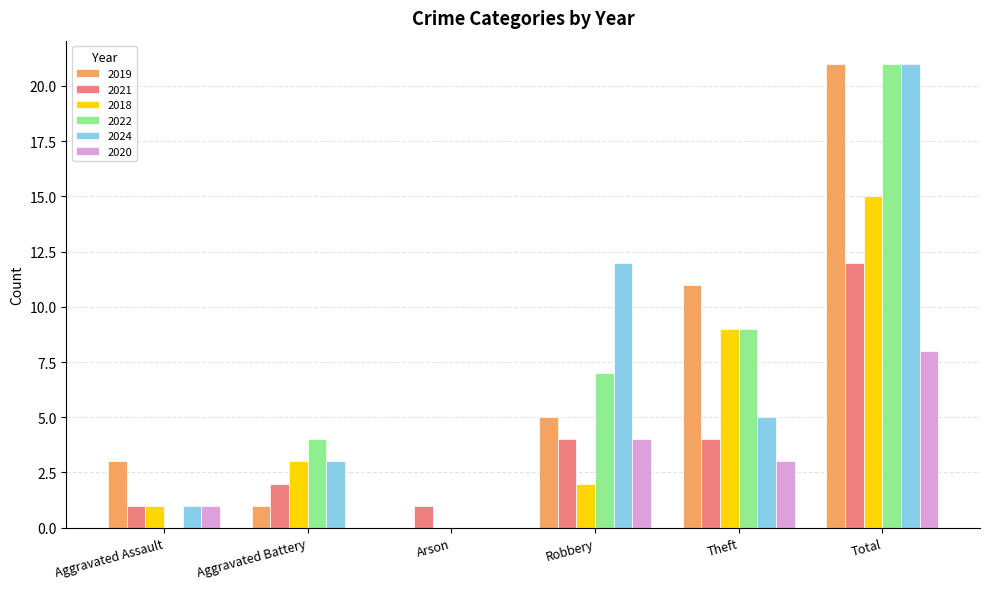

The 2020 series shows 6 at Robbery. True or false?

False